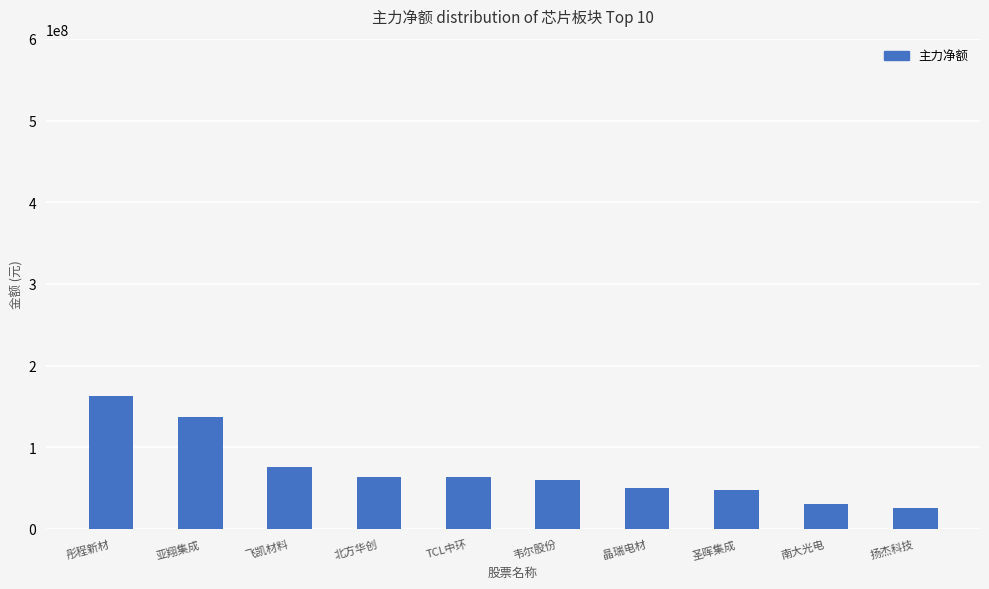

Where is the data nearest to the value 94094423?

飞凯材料